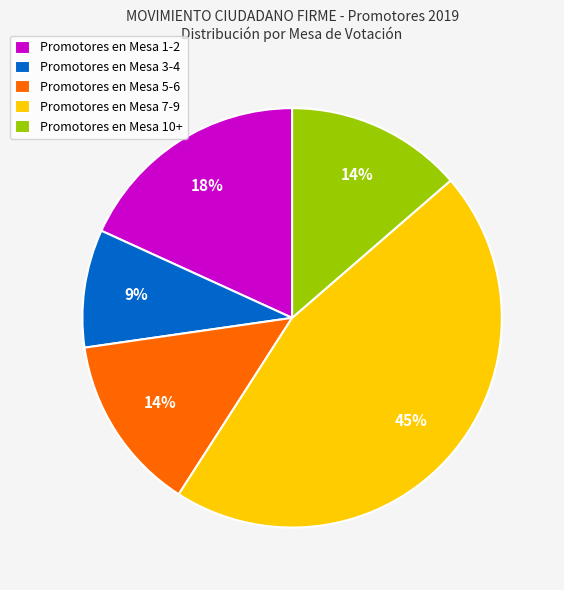

What percentage is the Promotores en Mesa 7-9 slice, to the nearest percent?

45%